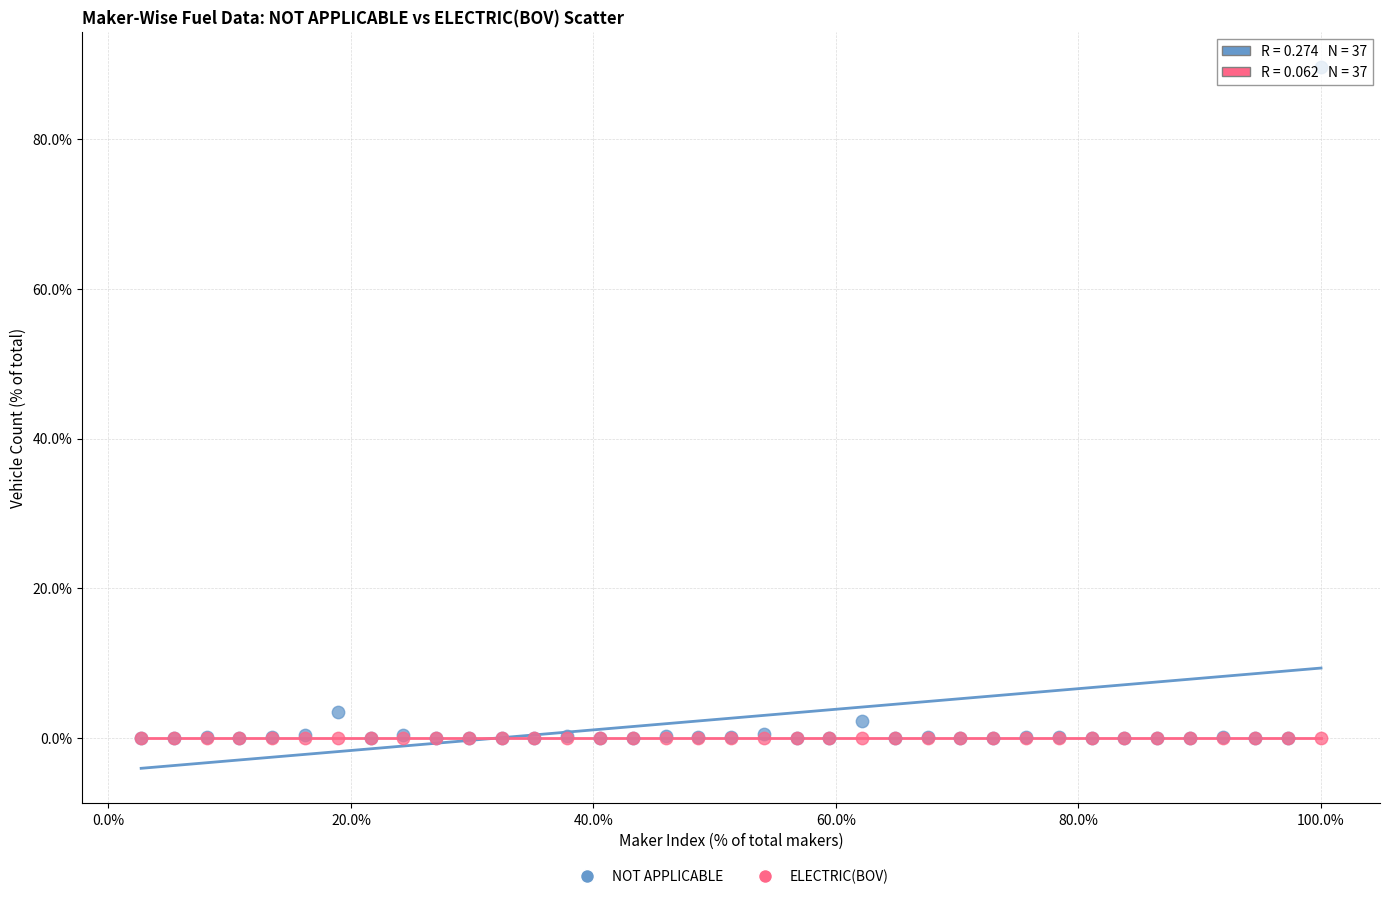

In the NOT APPLICABLE series, what Y value is closest to 44?

3.6